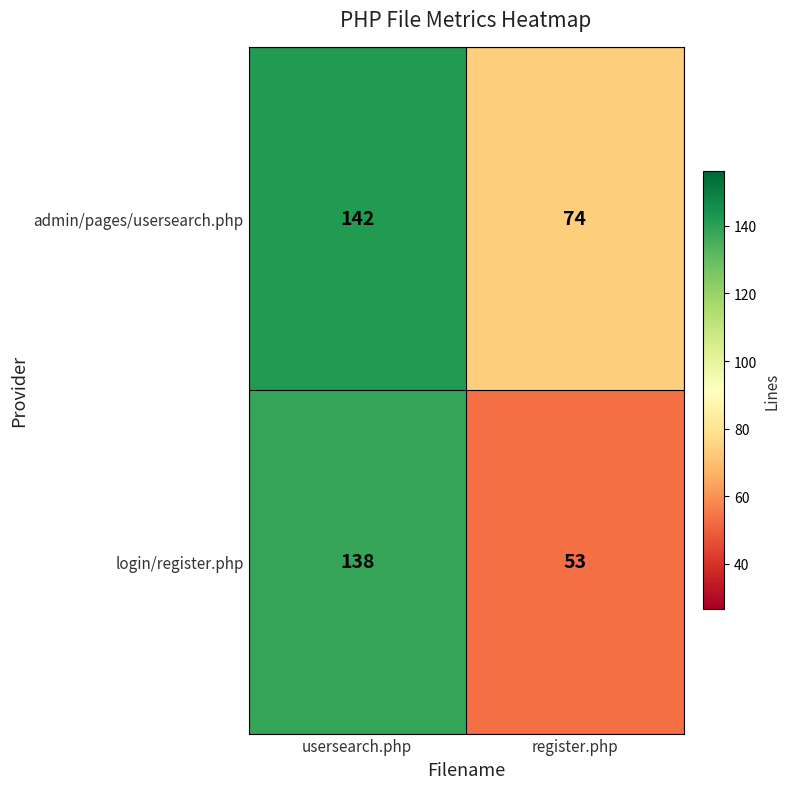

List the series in order of their overall mean, lowest first.

login/register.php, admin/pages/usersearch.php